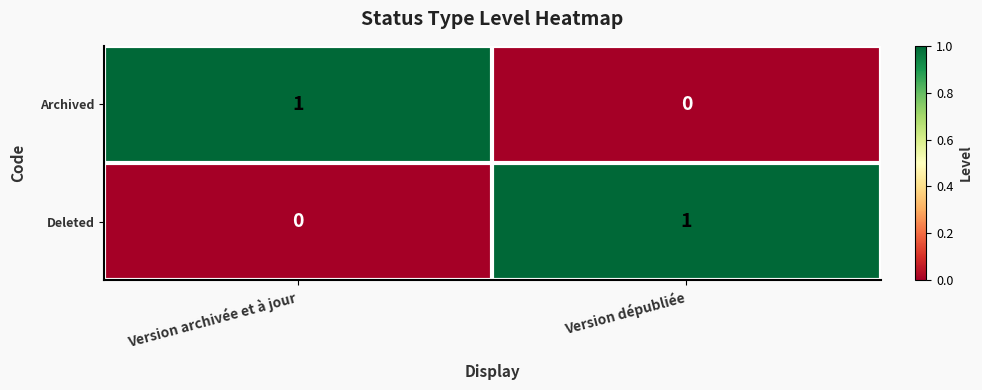

At which label does Archived reach its peak?

Version archivée et à jour